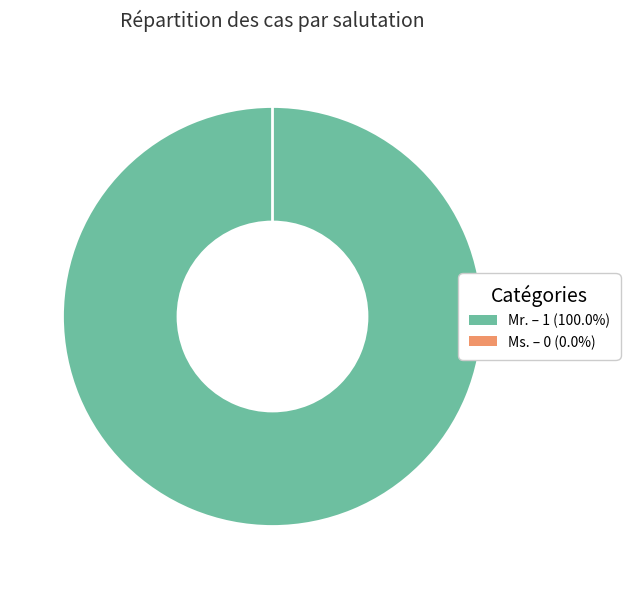

Do Ms. and Mr. together represent more than half of the pie?

Yes